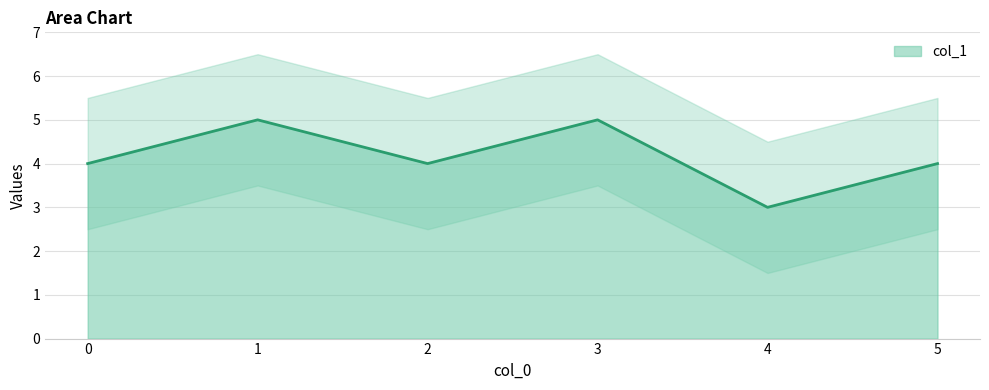

Reading left to right, extract all data points from this chart.

4	5	4	5	3	4